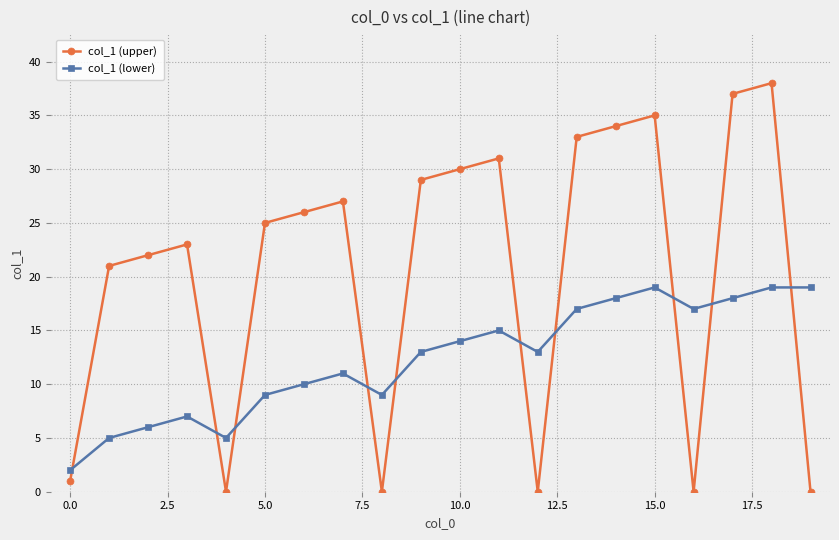

True or false: col_1 (upper) and col_1 (lower) intersect in this chart.

True